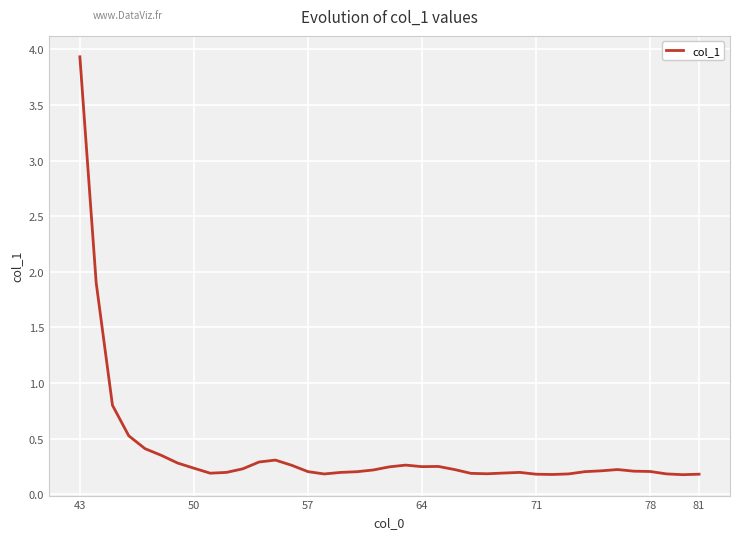

What is the greatest value displayed?

3.9